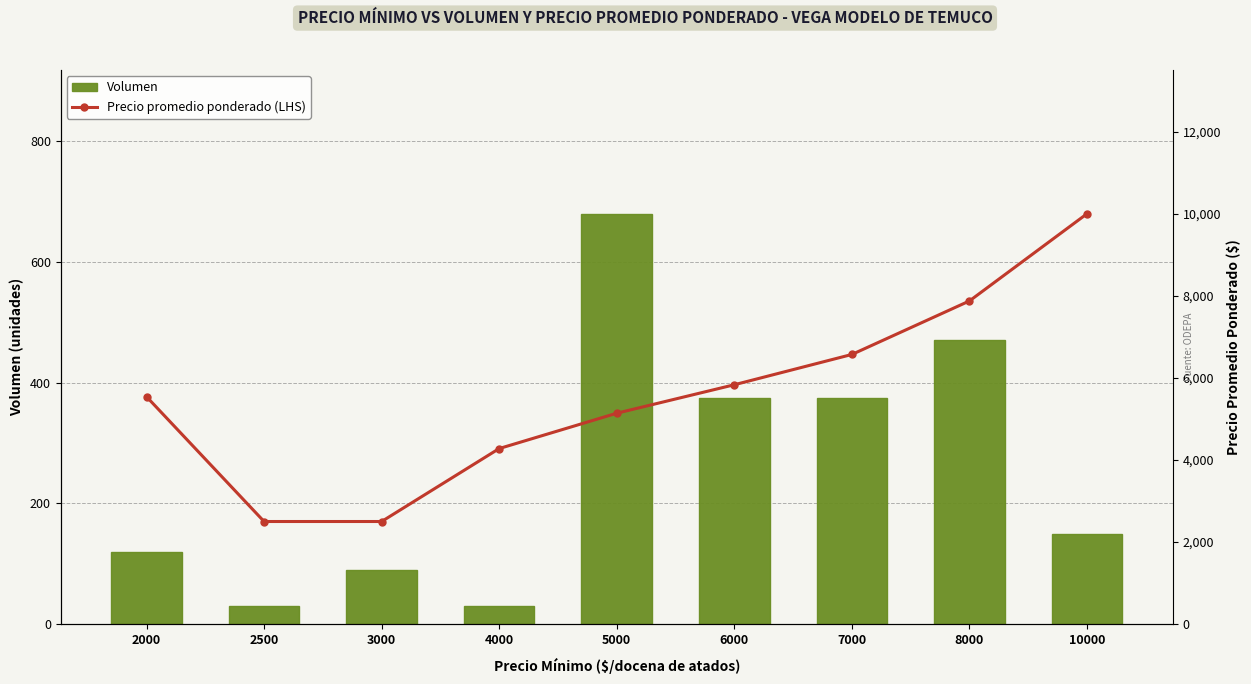

What is the sum of the Volumen values at 8000 and 6000?

845